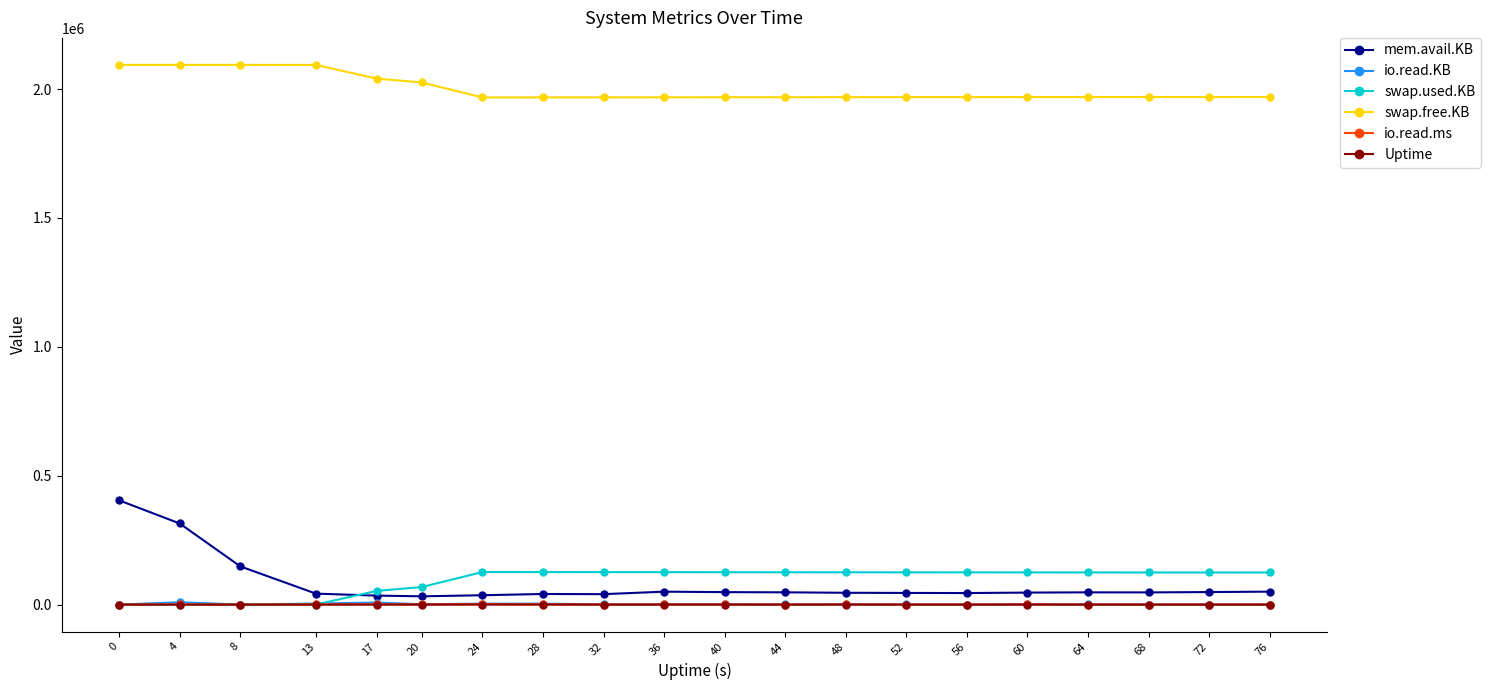

How many data points in io.read.KB are less than 972?

10